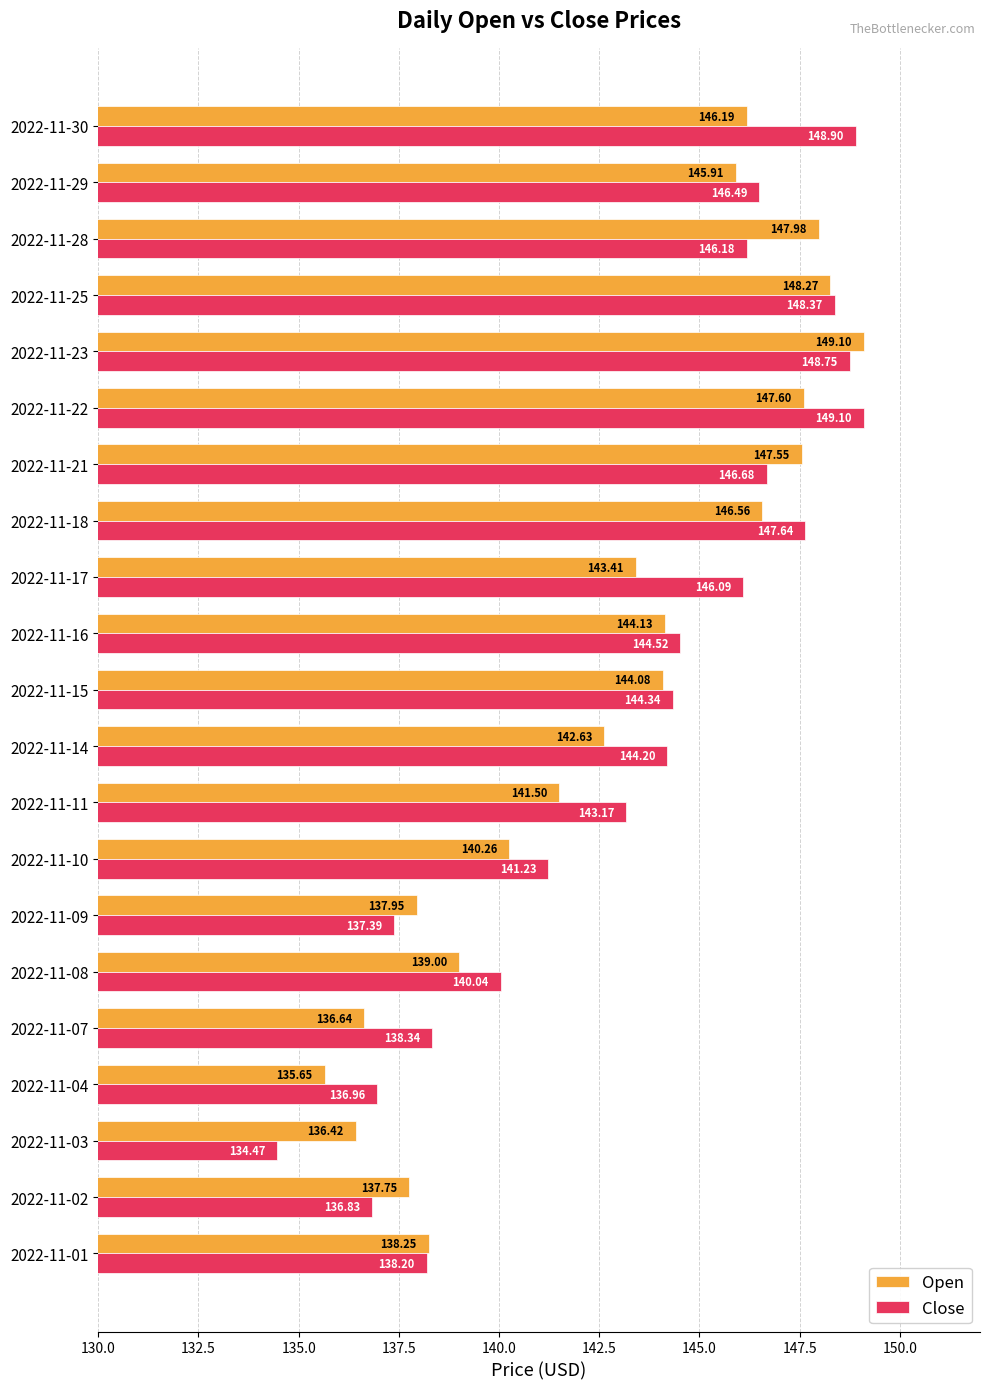

How many data points in Open are above 143?

11